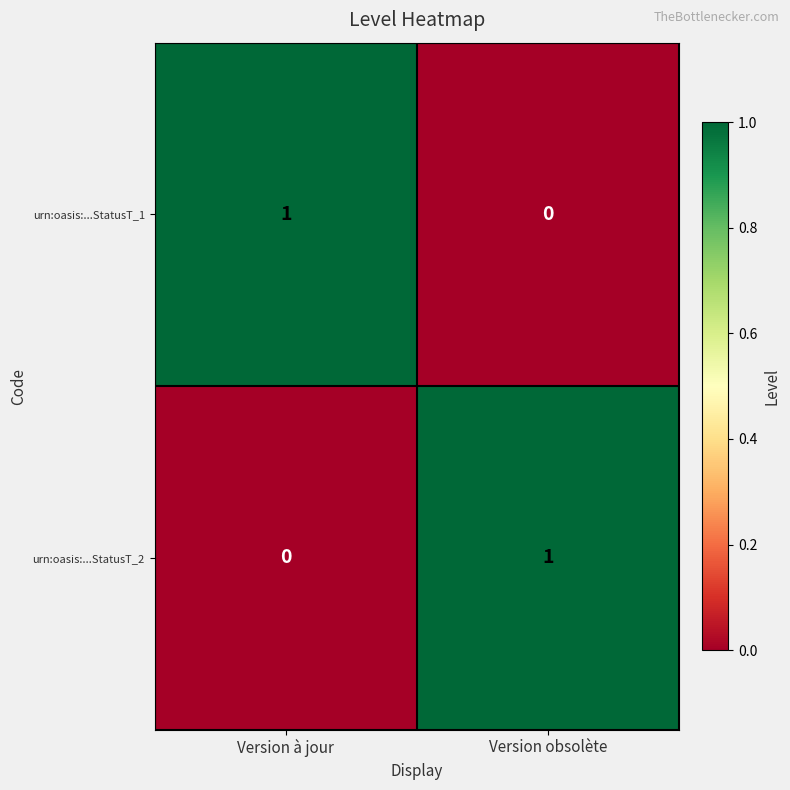

How many distinct data groups are displayed?

2